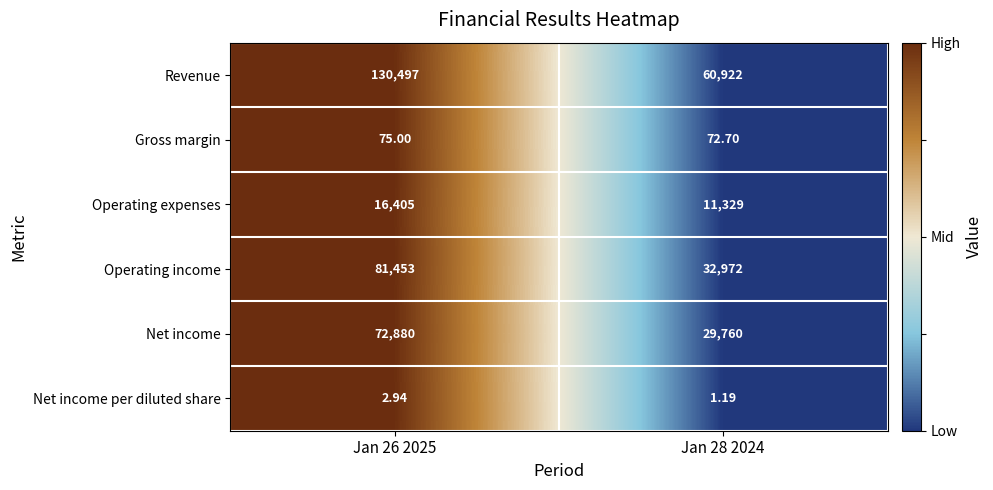

Is the value of Net income per diluted share at Jan 26 2025 greater than the value of Operating income at Jan 28 2024?

No